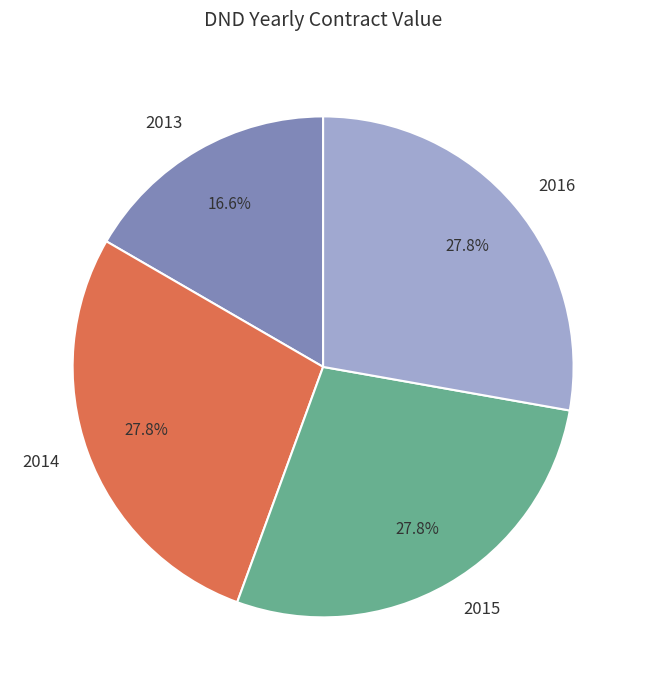

To the nearest percent, what percentage of the pie is 2016?

28%